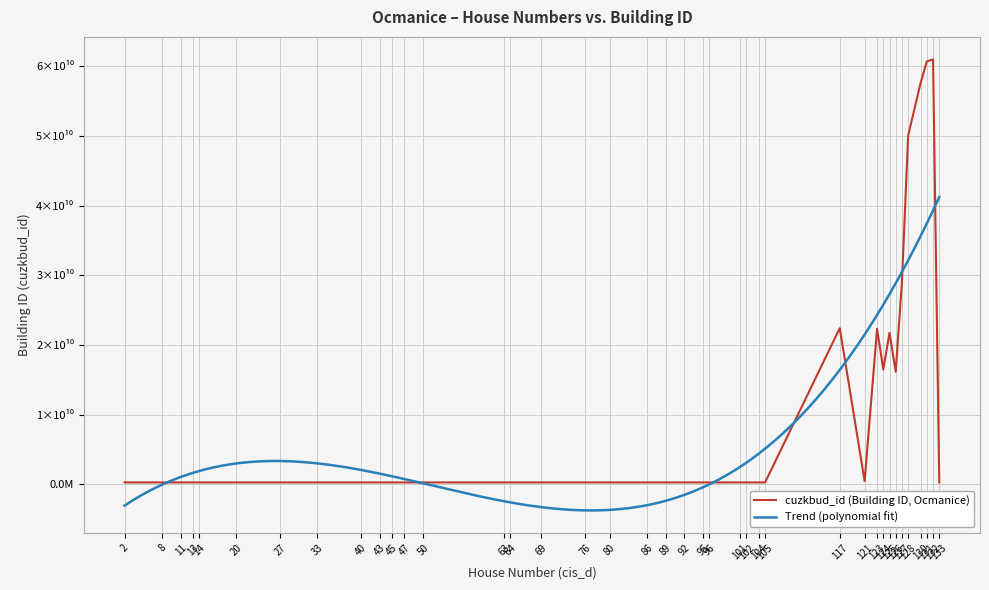

Where does the cuzkbud_id series first go above 292635710?

95